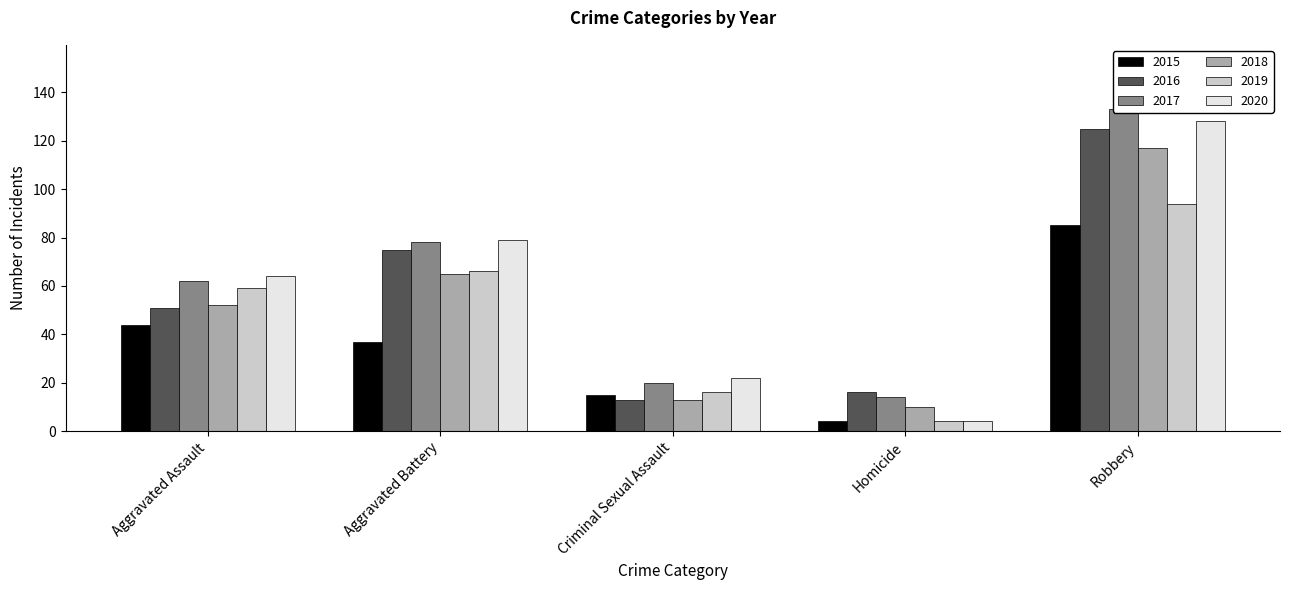

Which series has the largest total across all categories?

2017